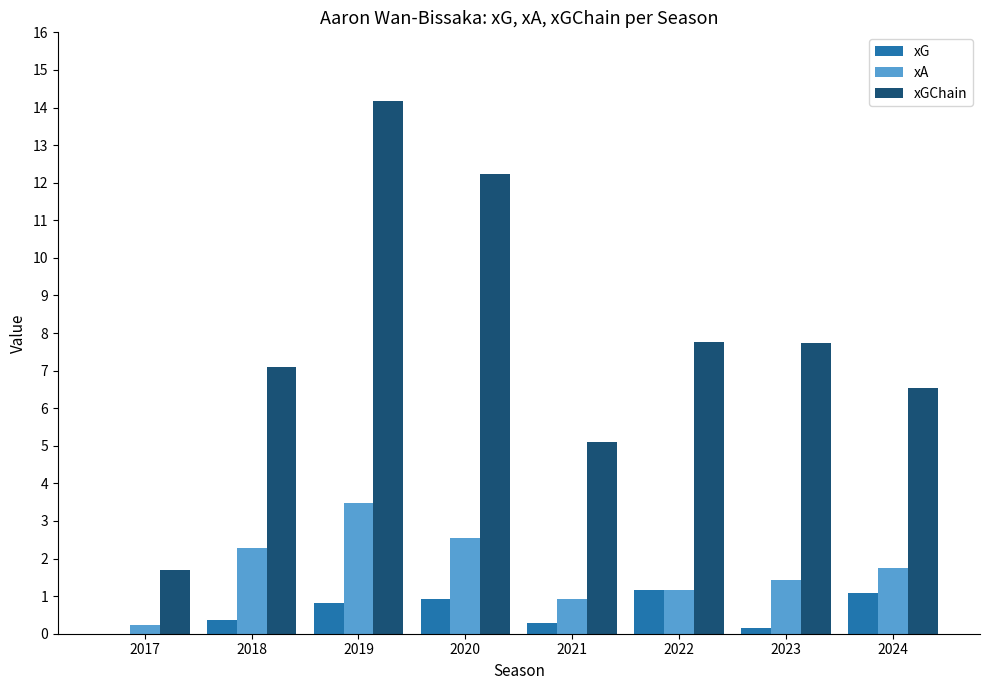

What is the sum of the xGChain values at 2021 and 2018?

12.2